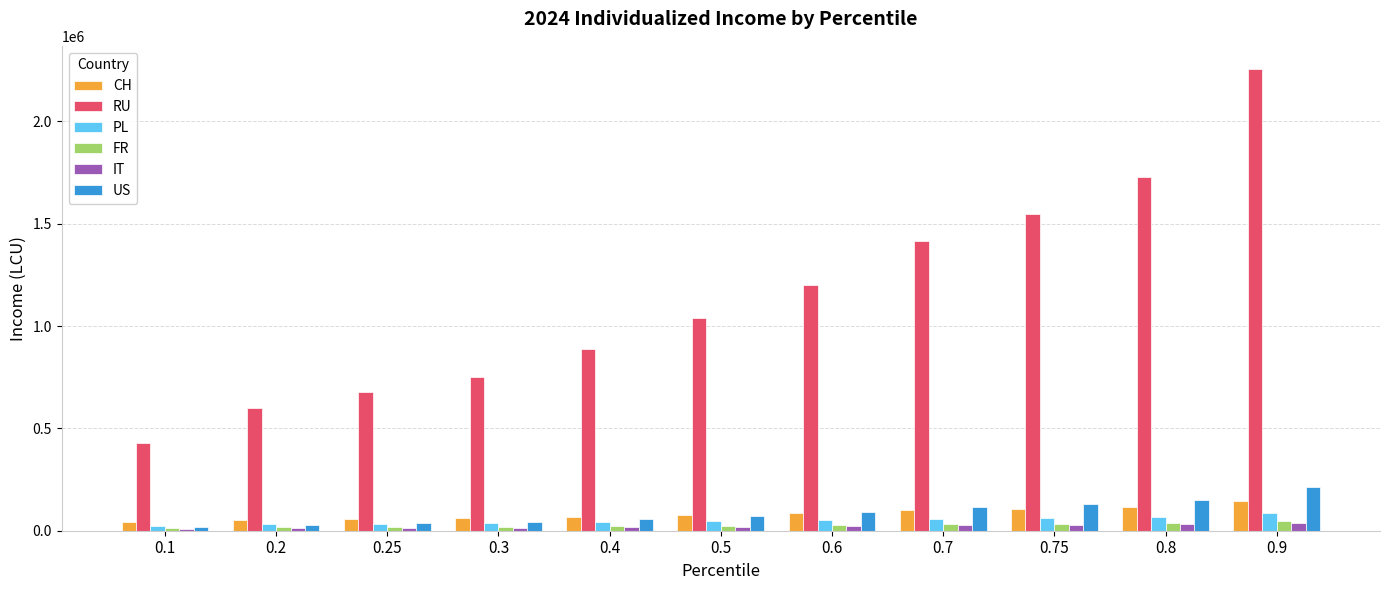

Which series has the largest total across all categories?

RU